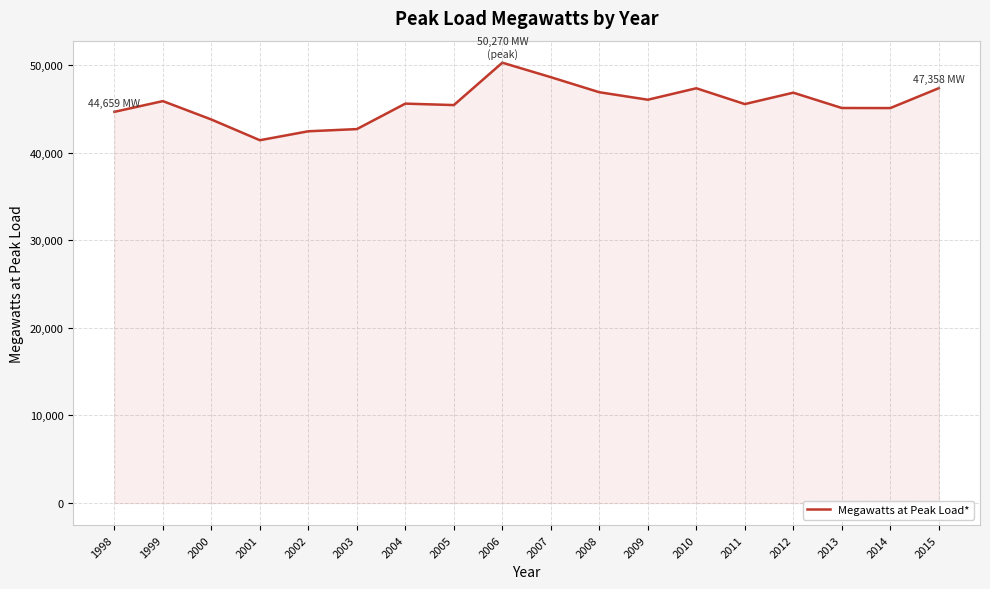

Between 2010 and 2007, which is larger?

2007